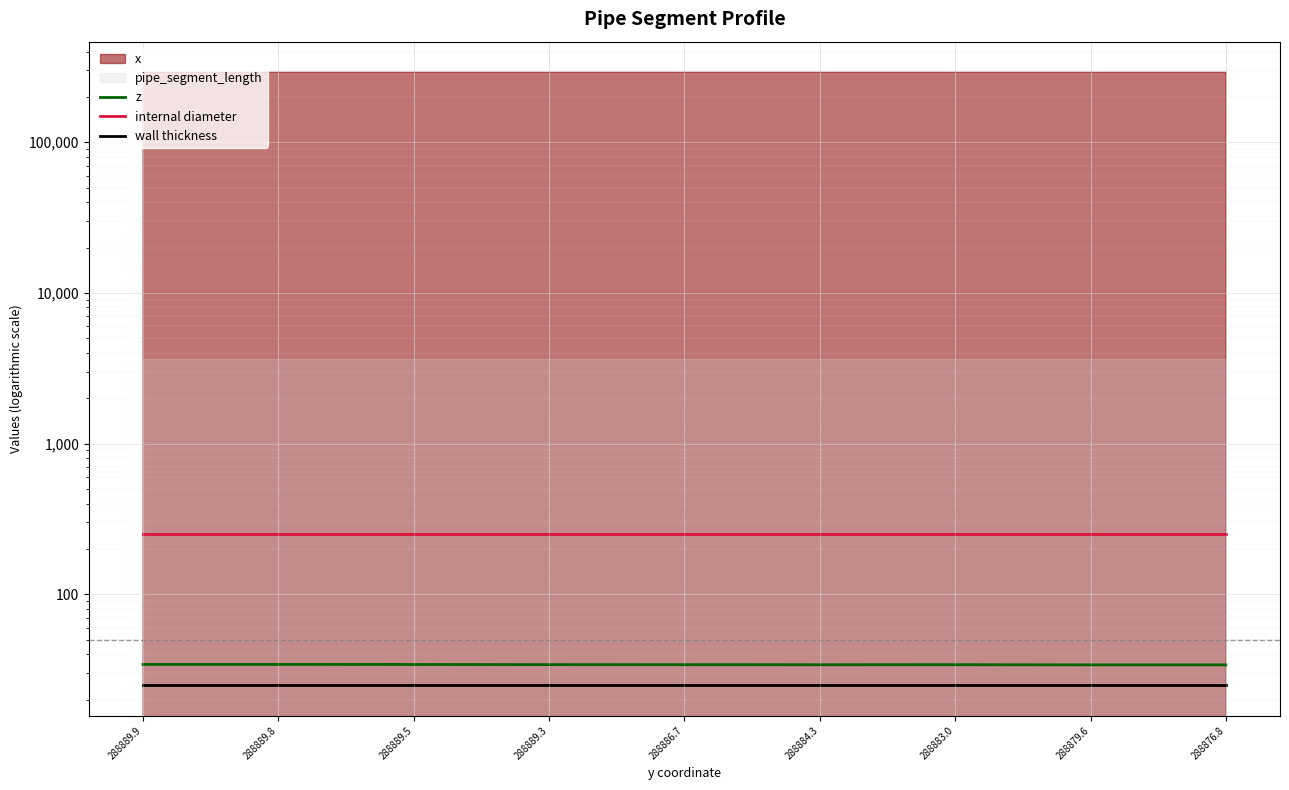

True or false: wall thickness has a value of 25.0 at 288889.9.

True